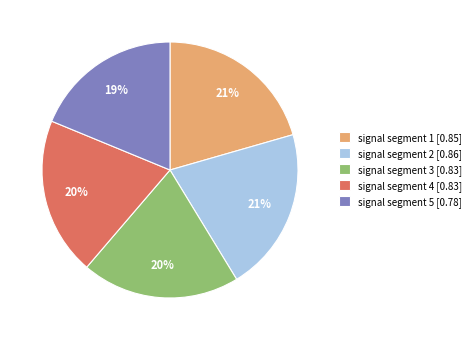

Is there a majority slice in this chart?

No